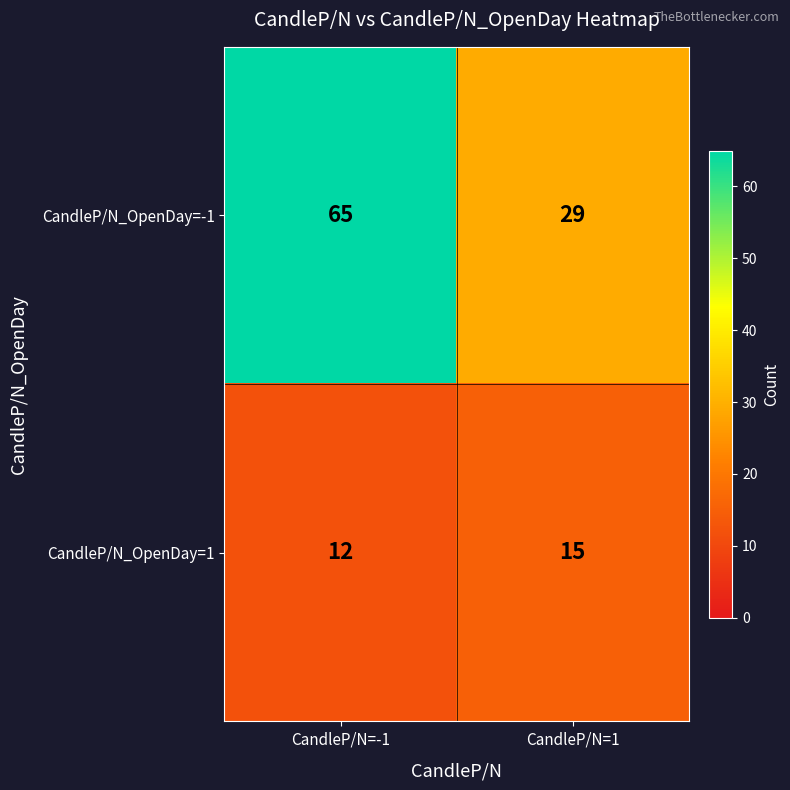

Rank the series by their average value, from highest to lowest.

CandleP/N_OpenDay=-1, CandleP/N_OpenDay=1